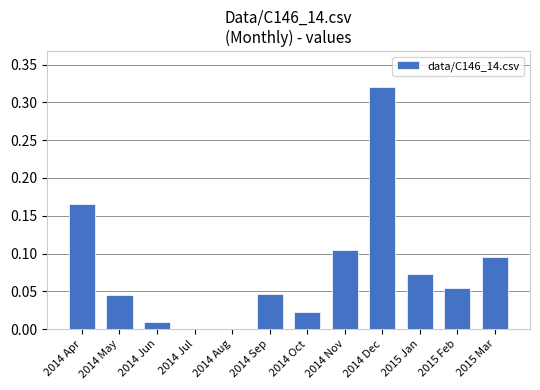

What is the sum of the values at 2015 Feb and 2014 Dec?

0.4